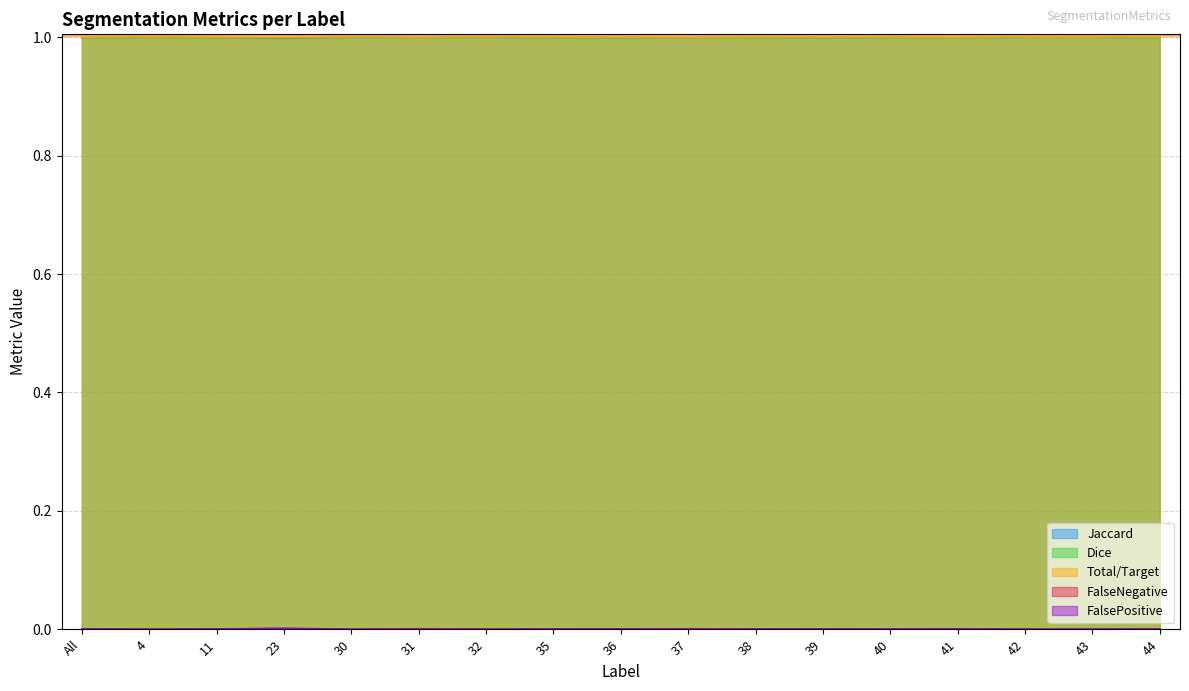

Is the value of Jaccard at 35 greater than the value of Total/Target at 32?

Yes